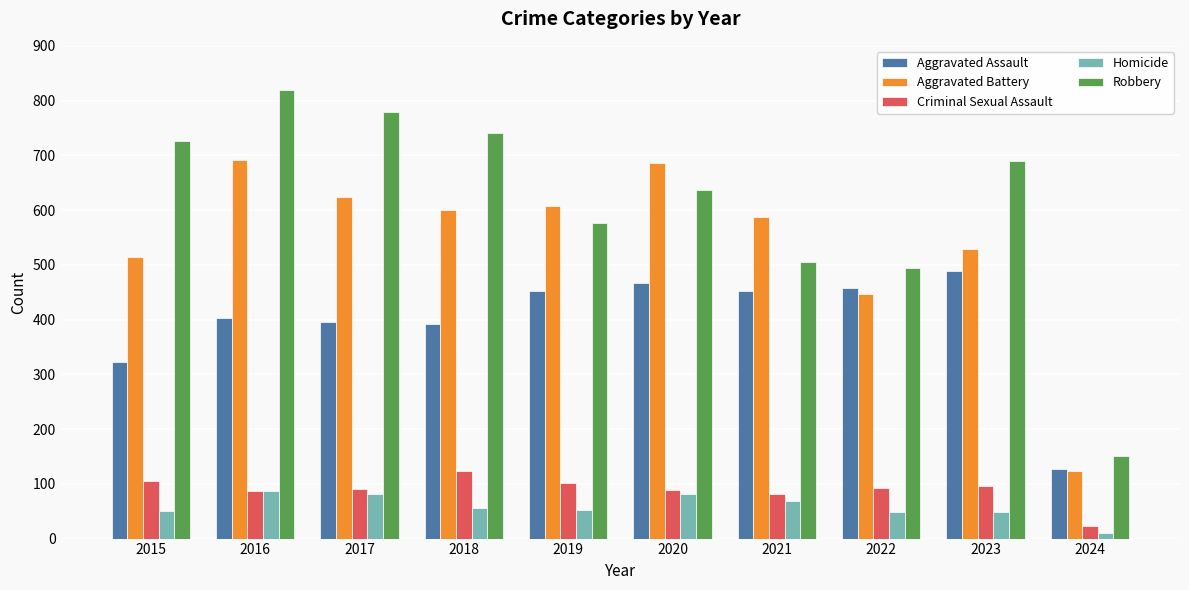

Is it true that Robbery equals 347 at 2016?

False